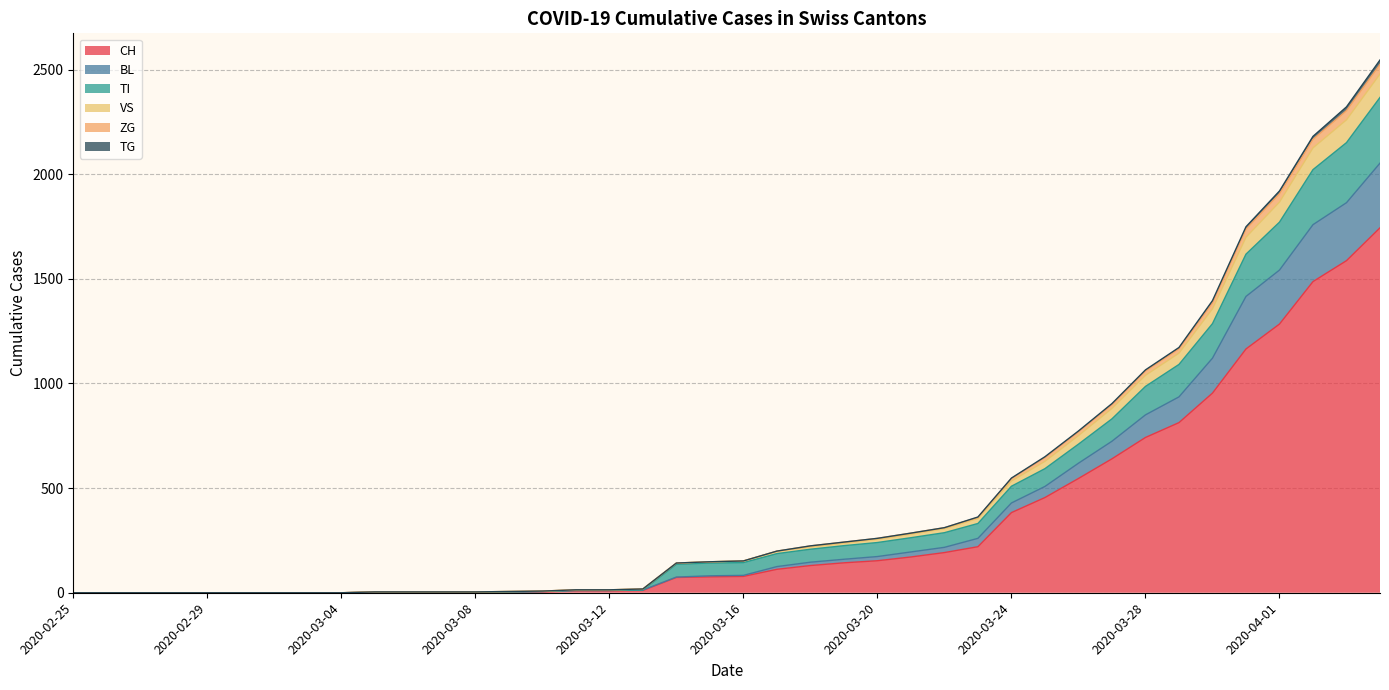

What is the maximum value for CH?

1744